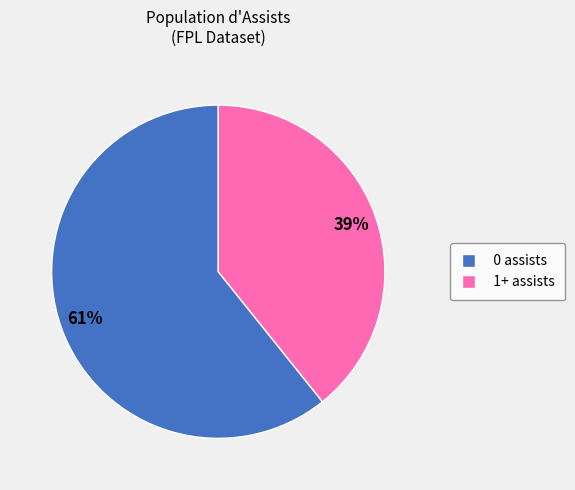

Rank the categories by value from highest to lowest.

0 assists, 1+ assists